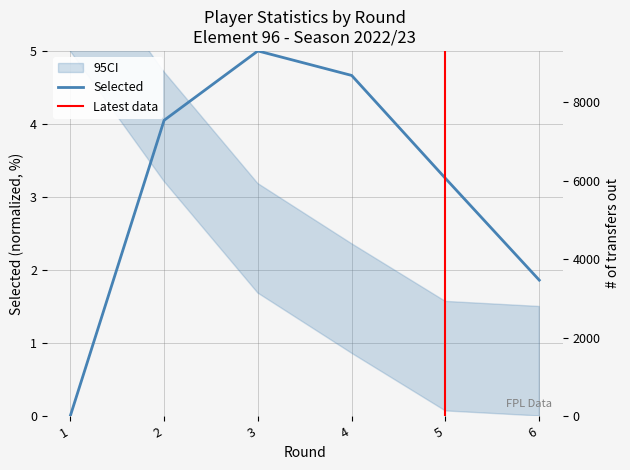

Does the chart display data point markers on the line(s)?

No